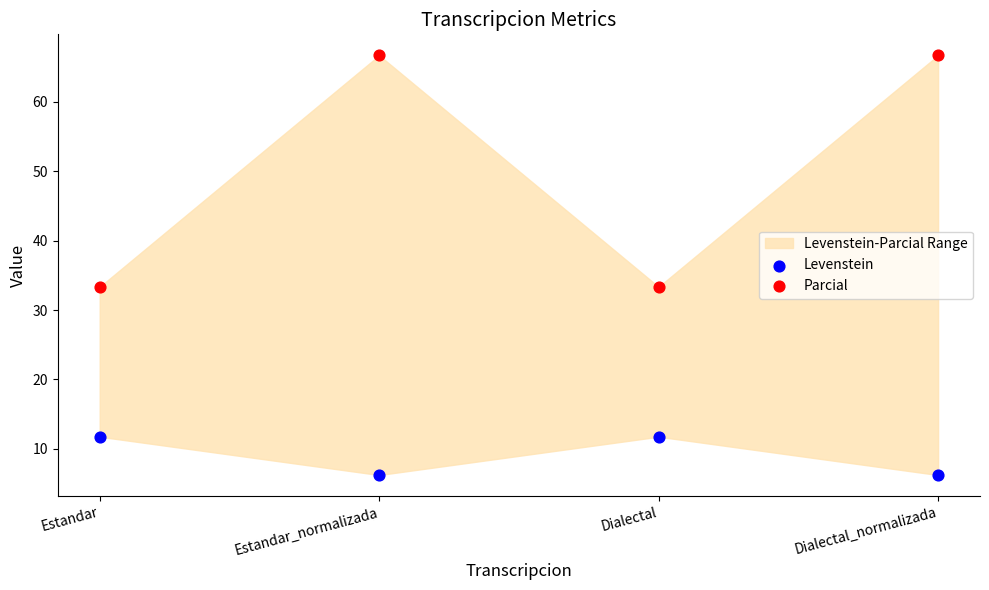

Which series contains the highest Y value?

Parcial